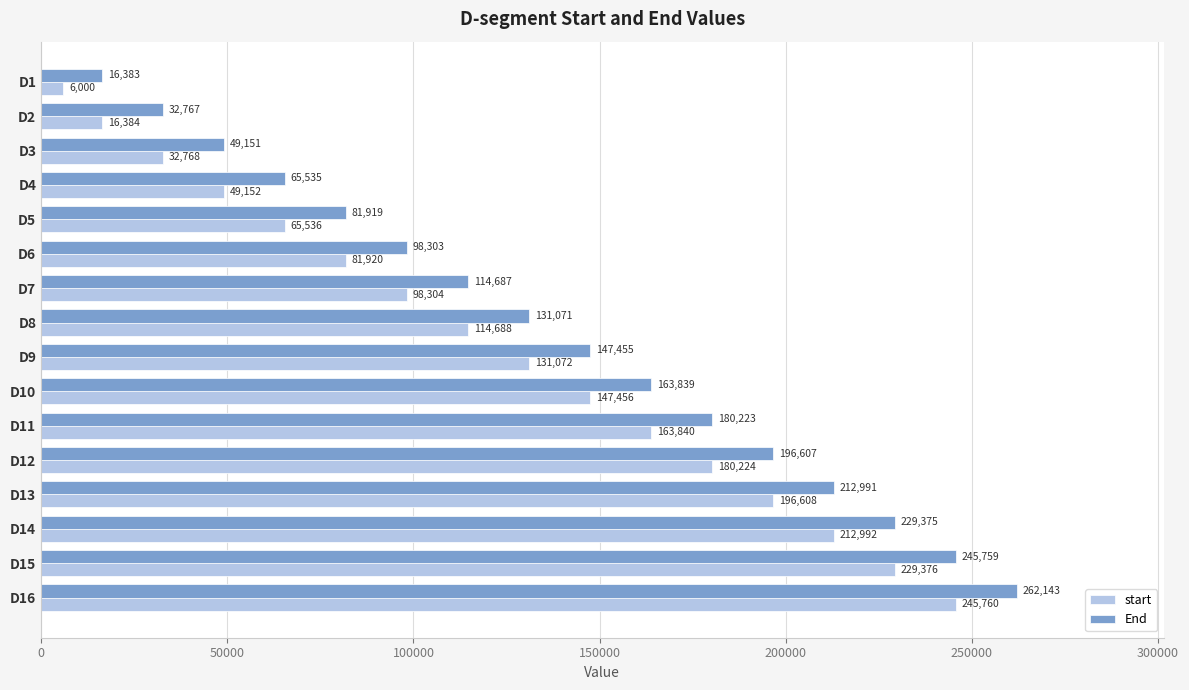

The value of End at D7 is 70169. True or false?

False